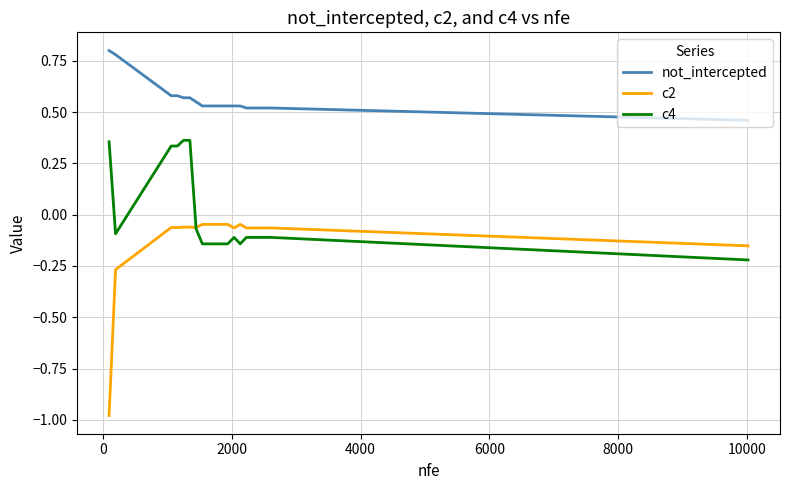

List the series in order of their peak value, highest first.

not_intercepted, c4, c2